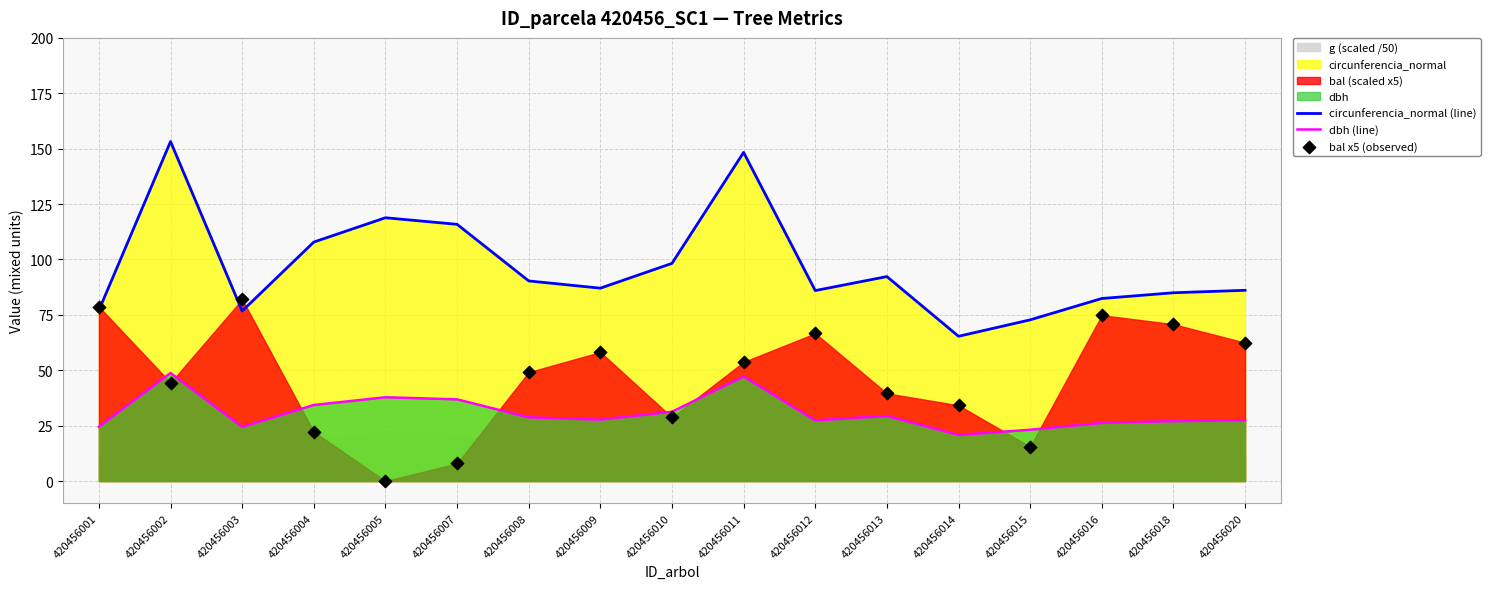

Which series reaches the maximum Y coordinate?

circunferencia_normal (line)